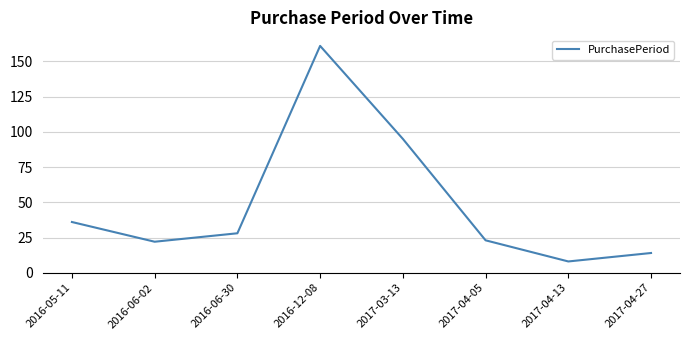

How many categories are shown in the chart?

8